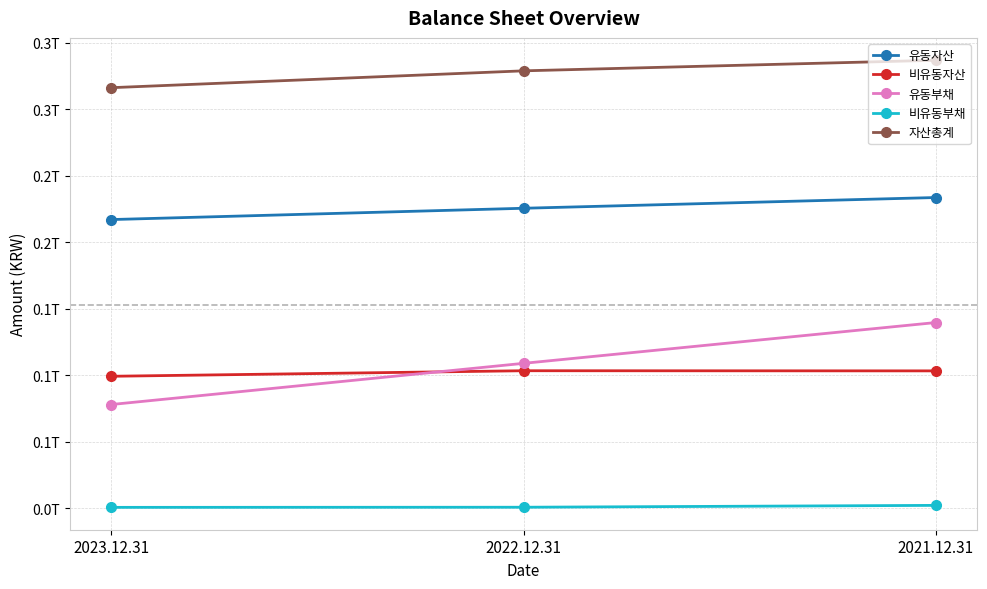

Which series has the largest range (max minus min)?

유동부채